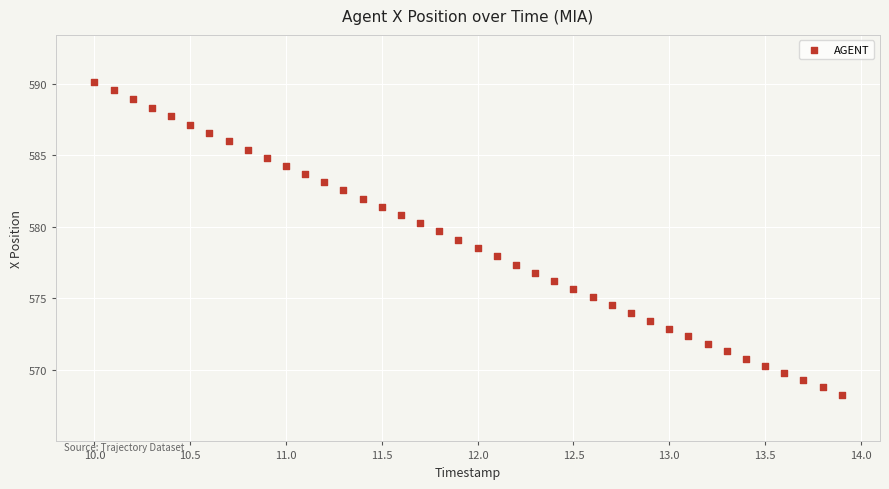

What is the range of Y values (max minus min)?

21.9